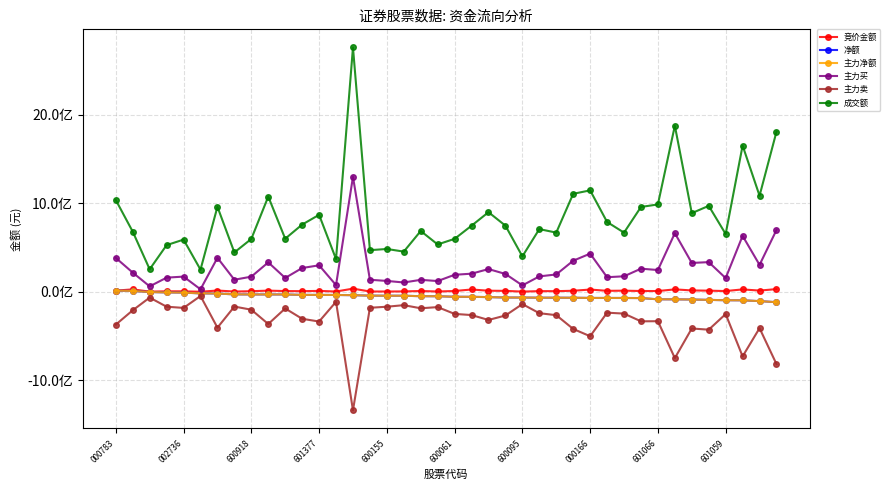

How many interior local valleys does the 成交额 series have?

14